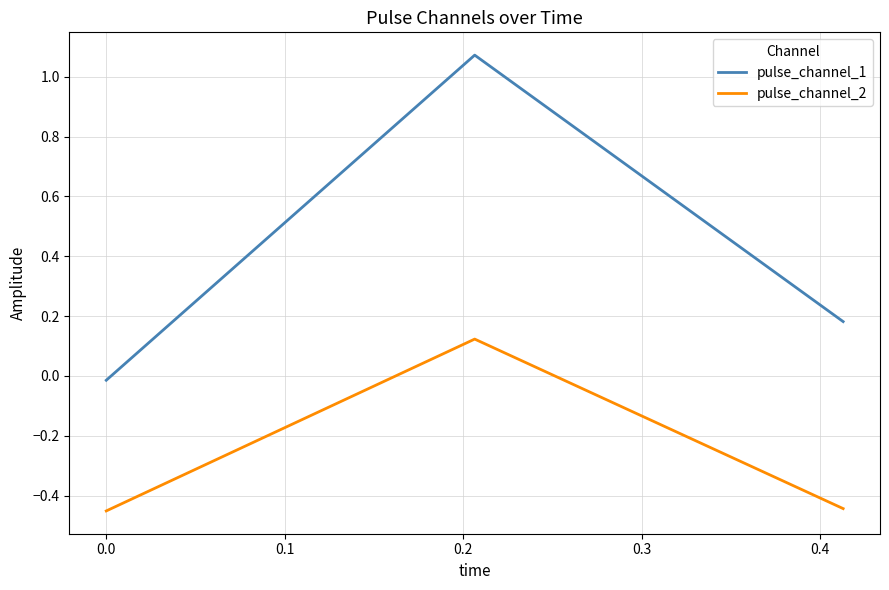

How many values in pulse_channel_1 are below zero?

1